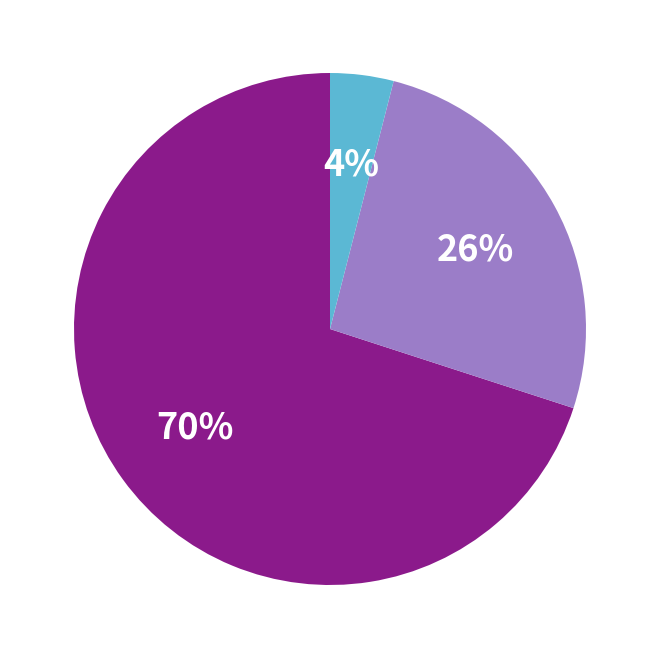

How many segments does this pie chart have?

3